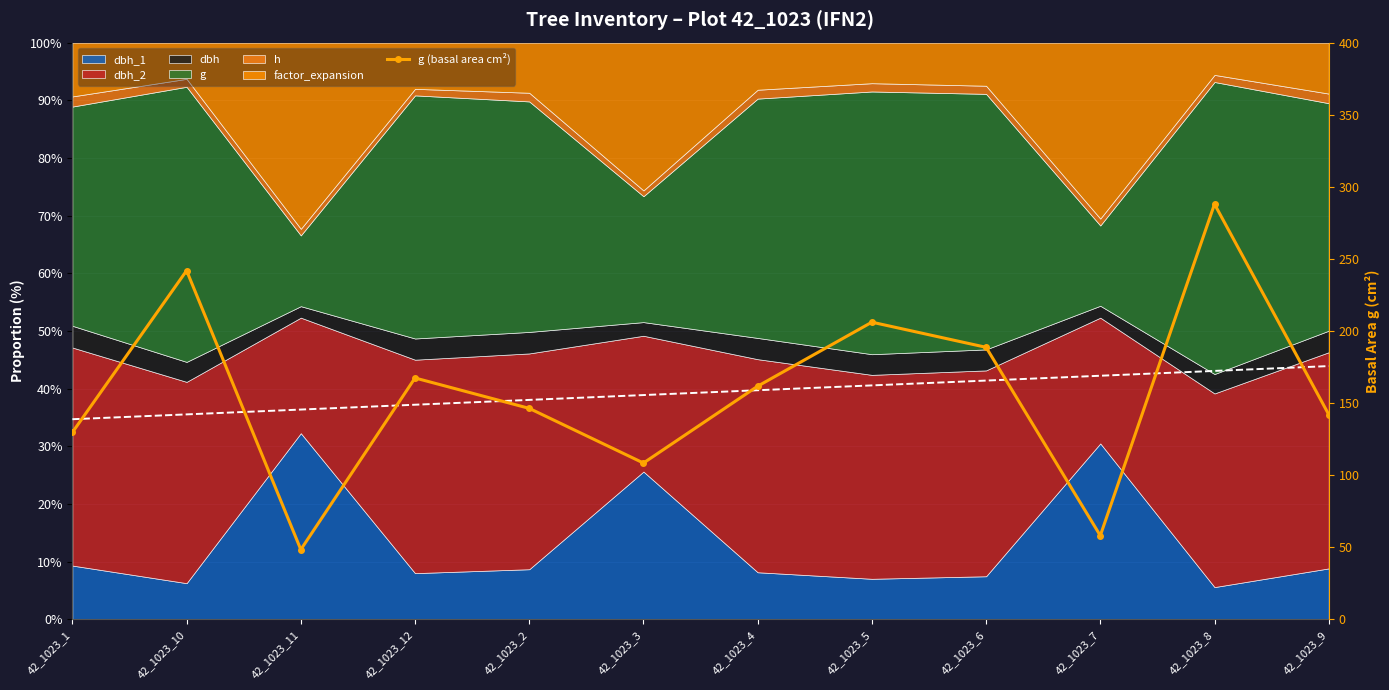

What is the maximum value shown in the chart?

288.0